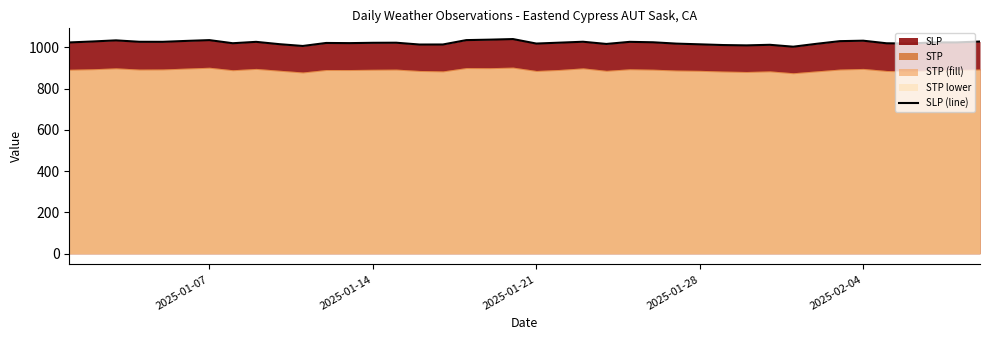

What is the minimum value for SLP (line)?

1003.4